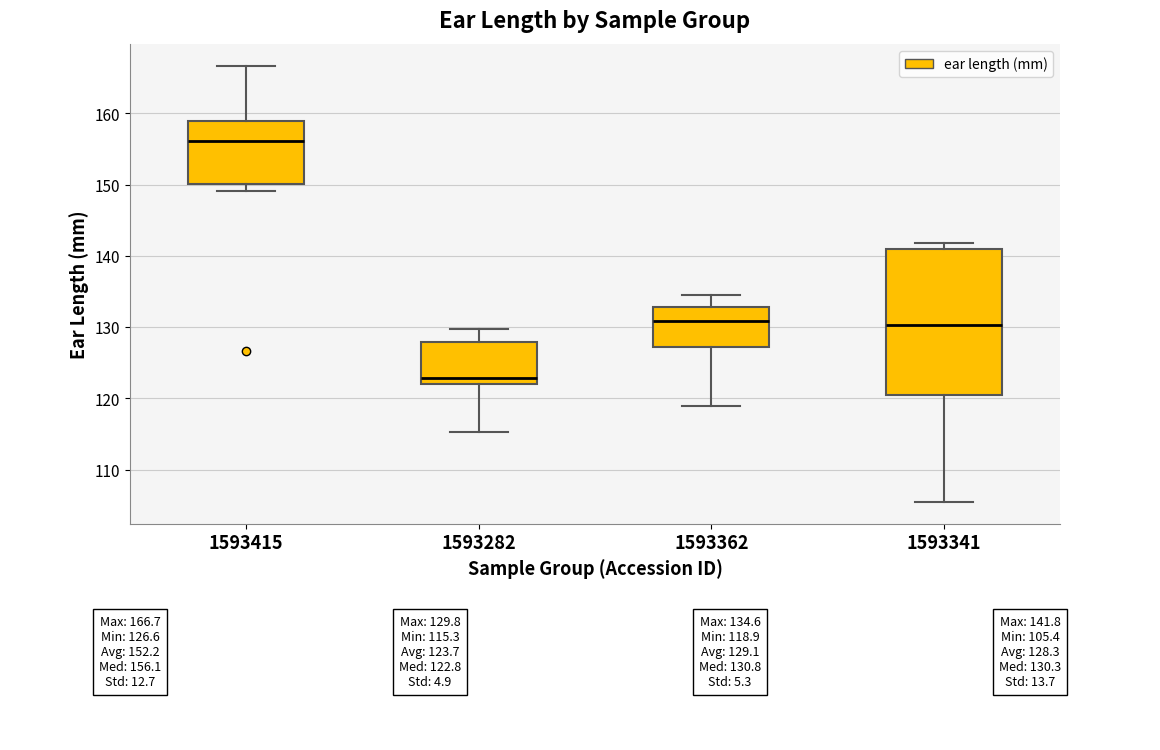

Where does the lower whisker of the box at x = 1593415 end on the y-axis? The values are not printed on the chart, so give them approximately, as read against the axis.

149